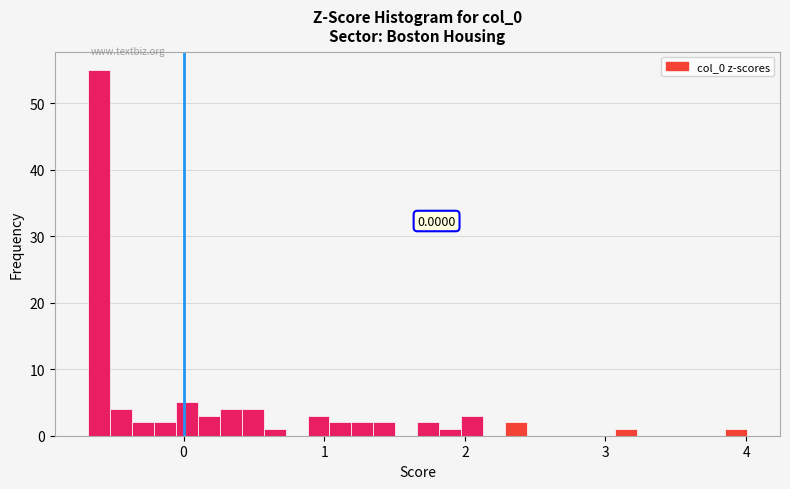

Around what value on the x-axis is the tallest bar? Give the approximate position of its centre, as read against the axis.

-0.6